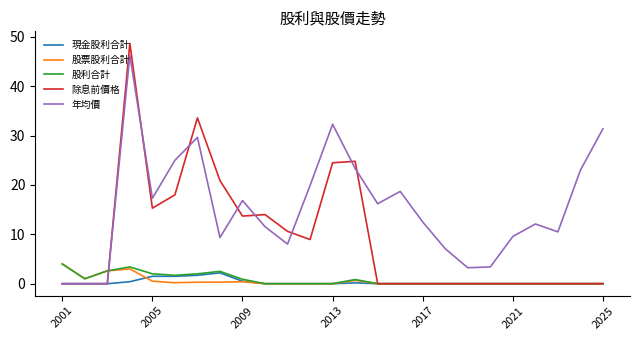

Is the value of 股票股利合計 at 16 greater than the value of 股利合計 at 18?

No